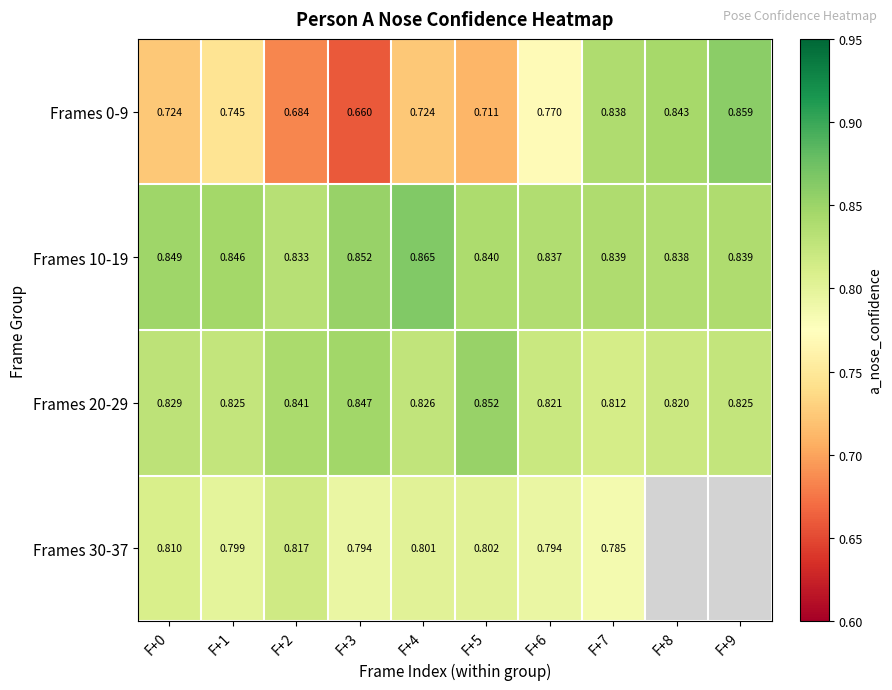

Which series changed the most between F+2 and F+5?

Frames 0-9